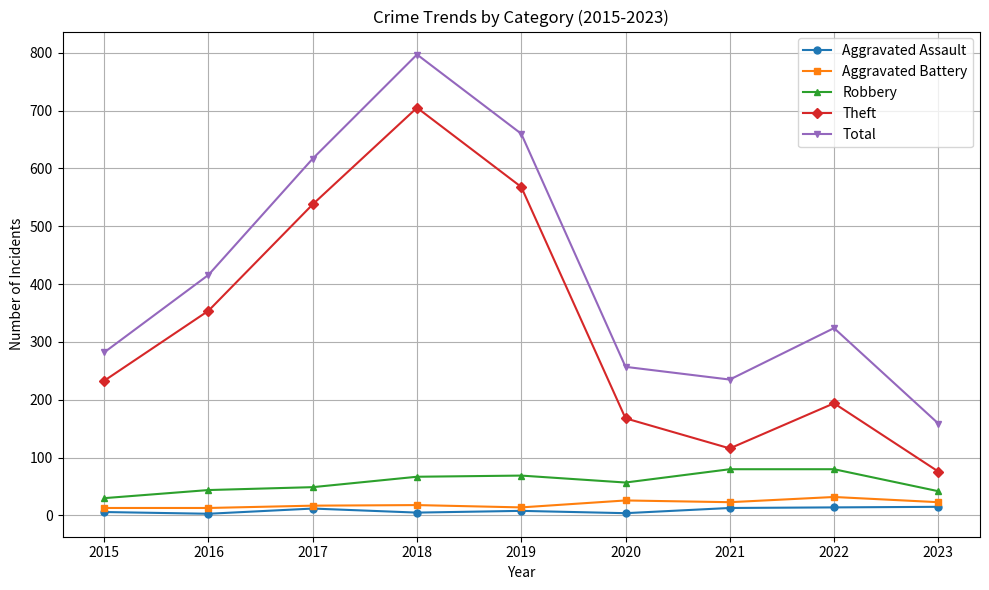

How many interior local valleys does the Theft series have?

1